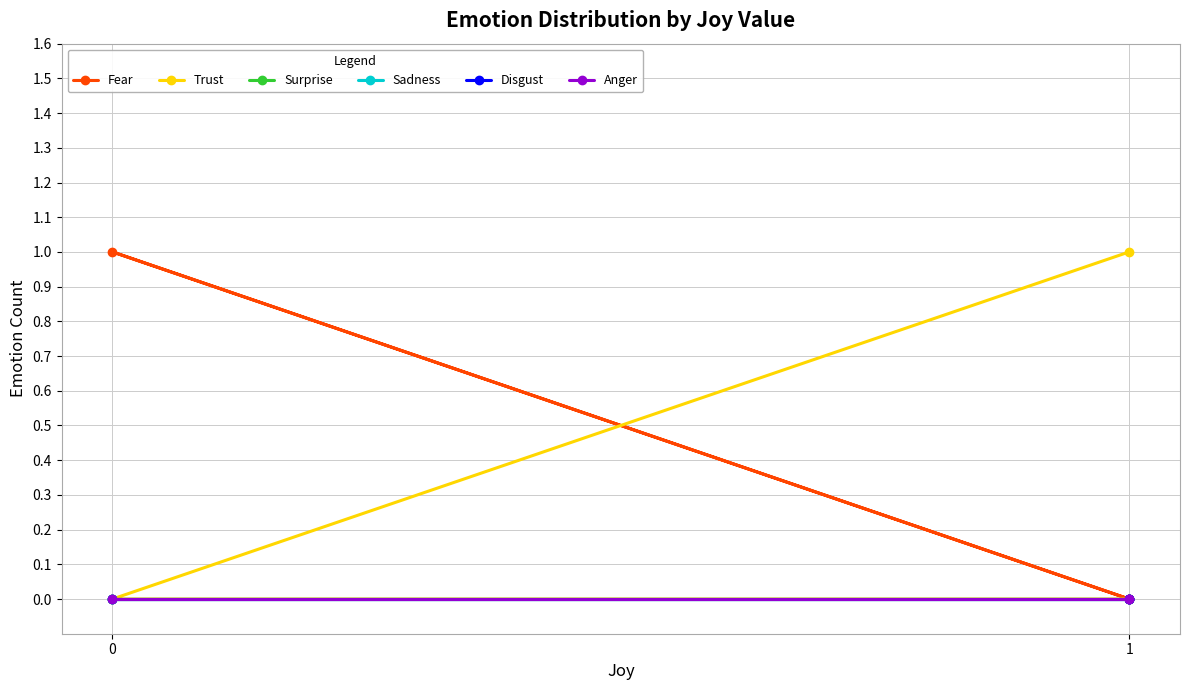

Rank the series by their maximum value, from lowest to highest.

Surprise, Sadness, Disgust, Anger, Fear, Trust